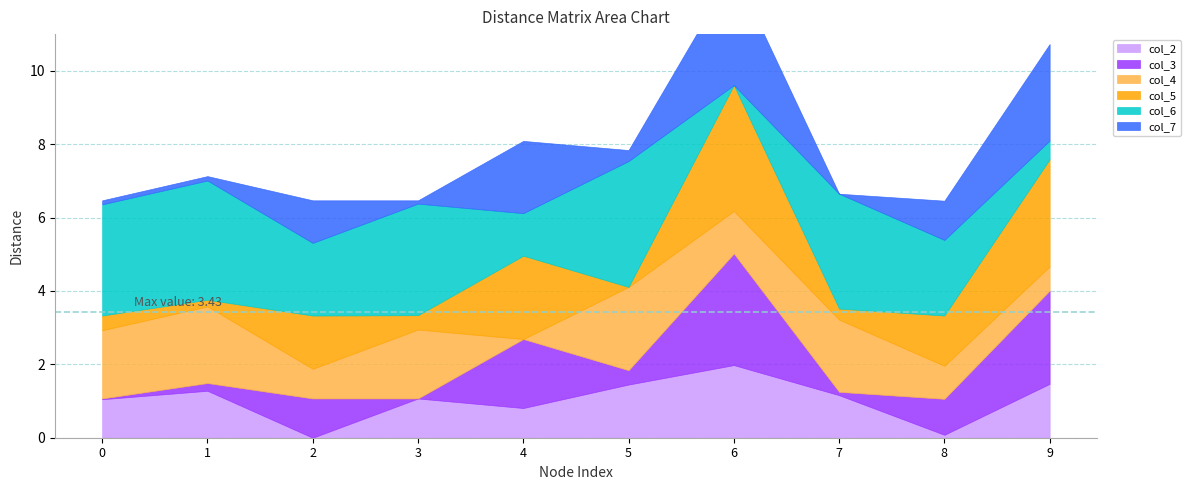

What is the maximum value for col_3?

3.0